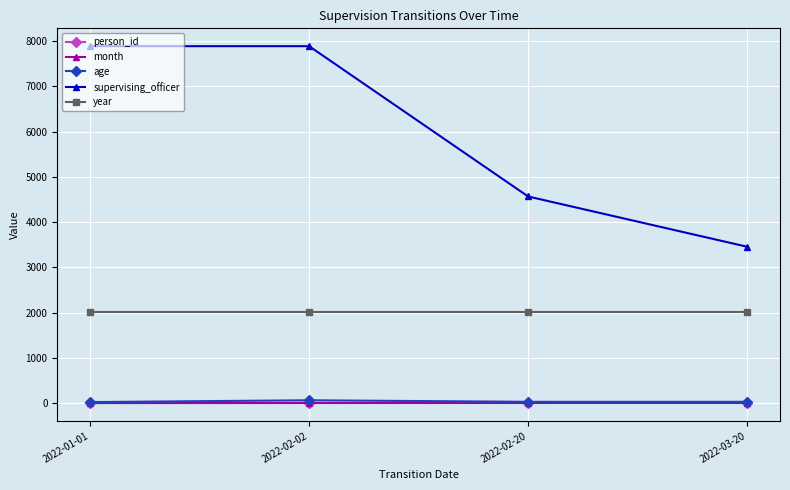

Between 2022-01-01 and 2022-03-20, which series saw the biggest shift?

supervising_officer